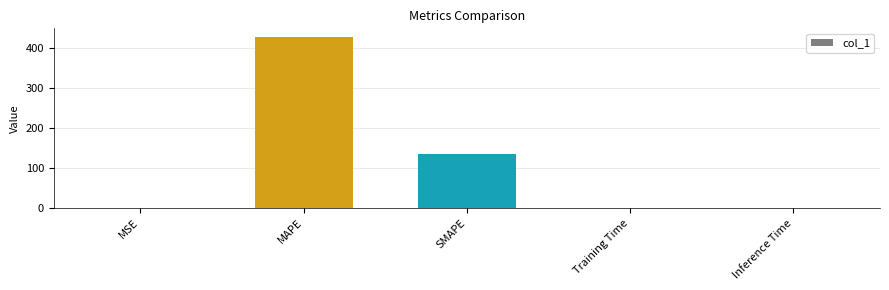

Which label corresponds to the largest value in the chart?

MAPE